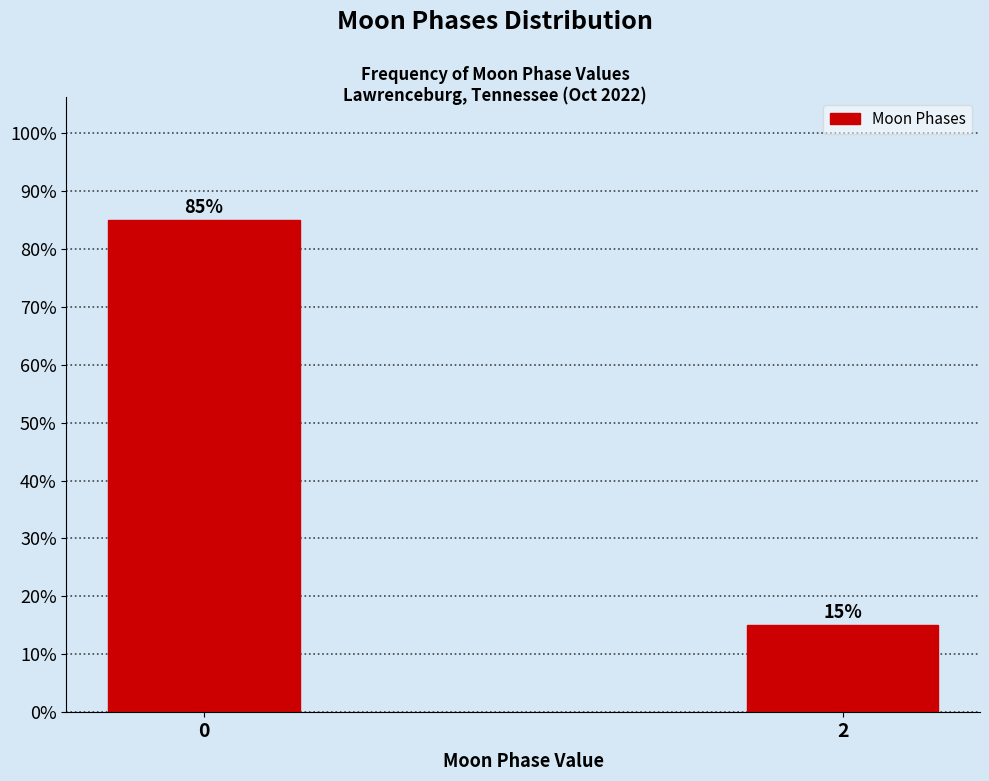

Reading left to right, transcribe all the data shown in this chart.

0=85	2=15